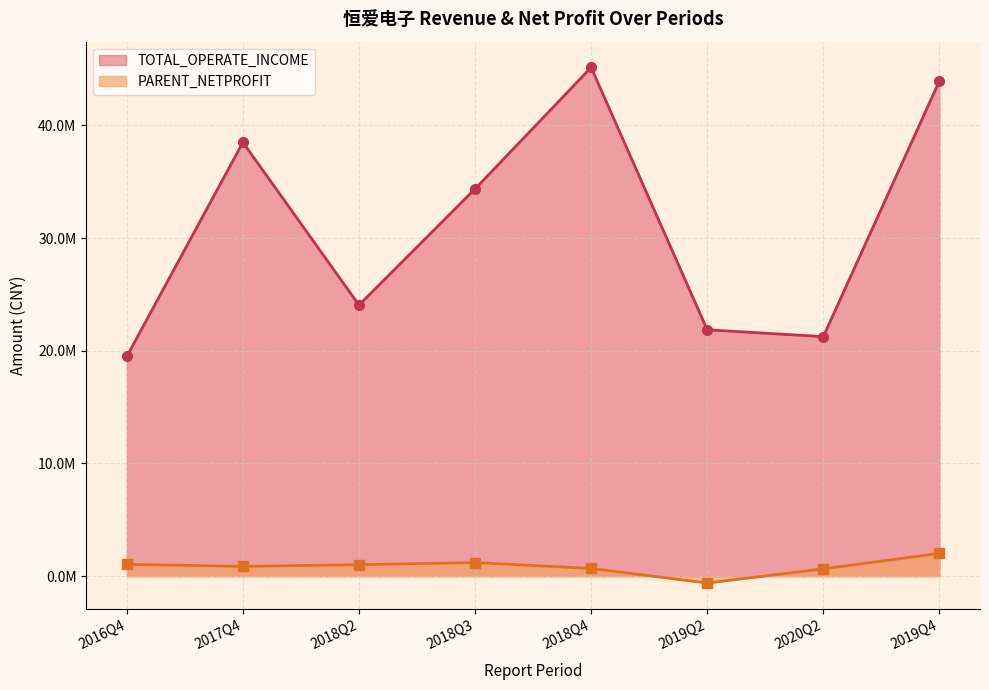

What is the total value across all series at 2017Q4?

39356665.6